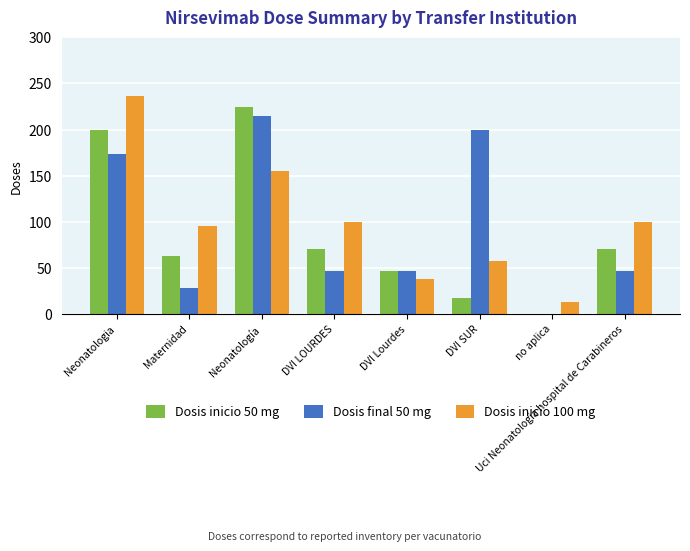

What is the maximum value for Dosis inicio 100 mg?

236